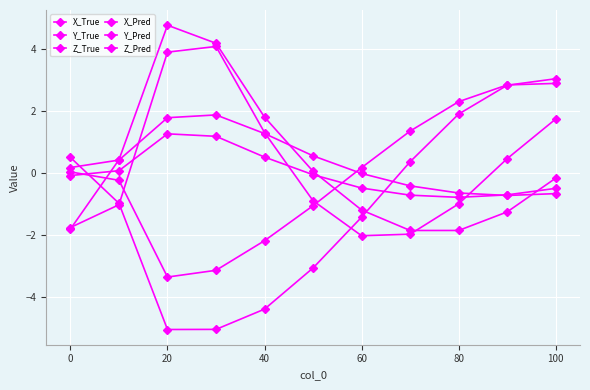

Which label corresponds to the largest value in the chart?

20